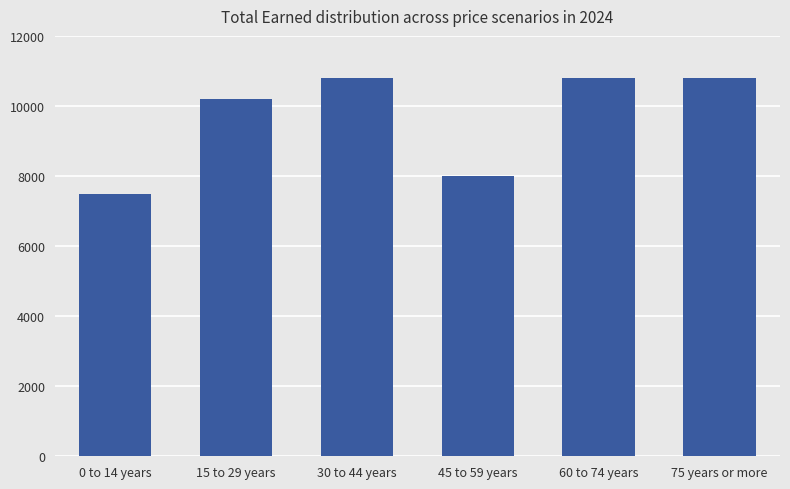

Approximately how many times larger is the value at 75 years or more compared to 0 to 14 years?

1.4